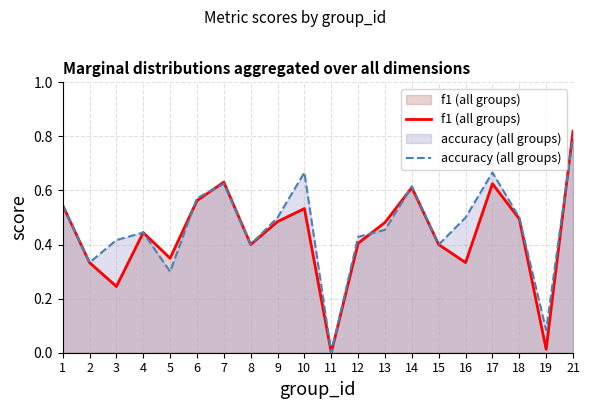

Reading left to right, list all the values displayed in this chart.

f1 (all groups): 0.5	0.3	0.2	0.4	0.3	0.6	0.6	0.4	0.5	0.5	0.0	0.4	0.5	0.6	0.4	0.3	0.6	0.5	0.0	0.8
accuracy (all groups): 0.5	0.3	0.4	0.4	0.3	0.6	0.6	0.4	0.5	0.7	0.0	0.4	0.5	0.6	0.4	0.5	0.7	0.5	0.1	0.8